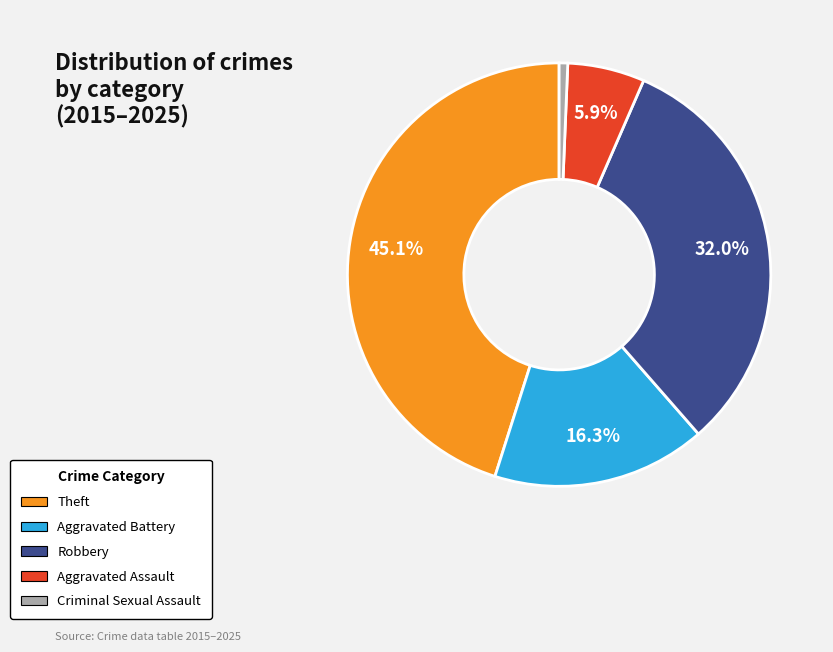

Is there any slice that represents more than half of the pie?

No